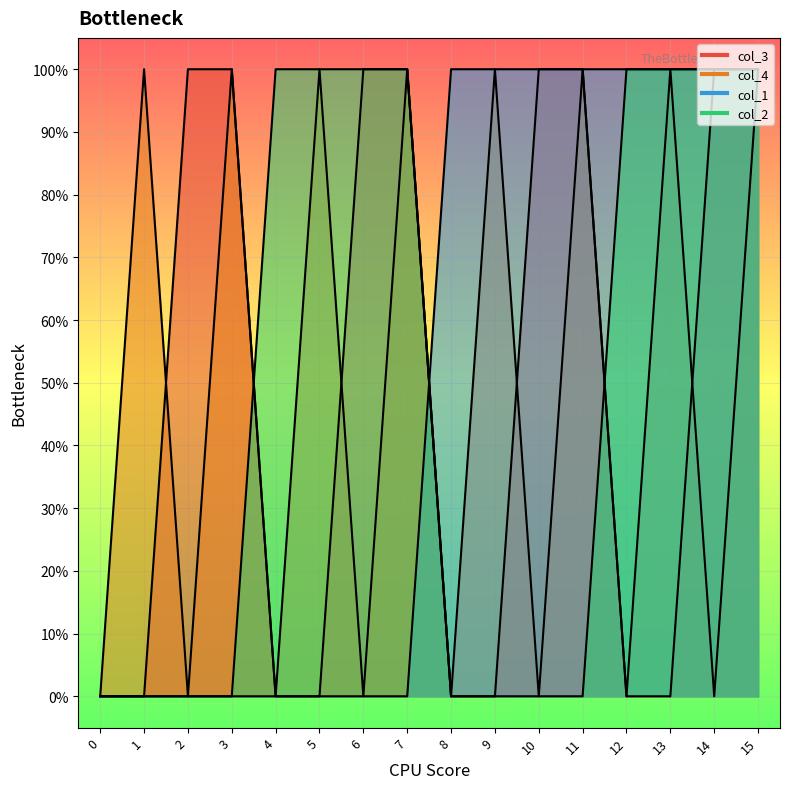

Which series has the largest range (max minus min)?

col_3